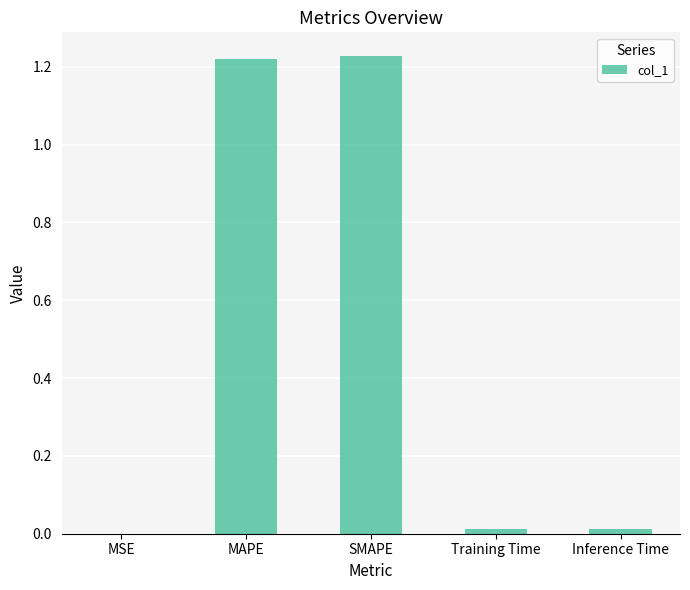

Is it true that the value at MAPE is 2.0?

False